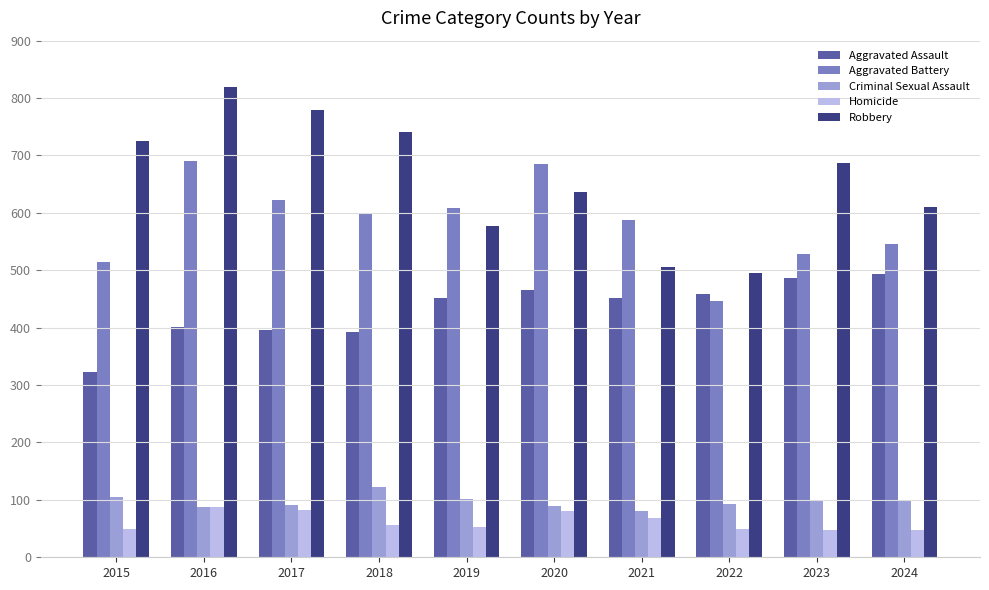

What is the value of the Aggravated Battery bar at the 10th from the left?

546